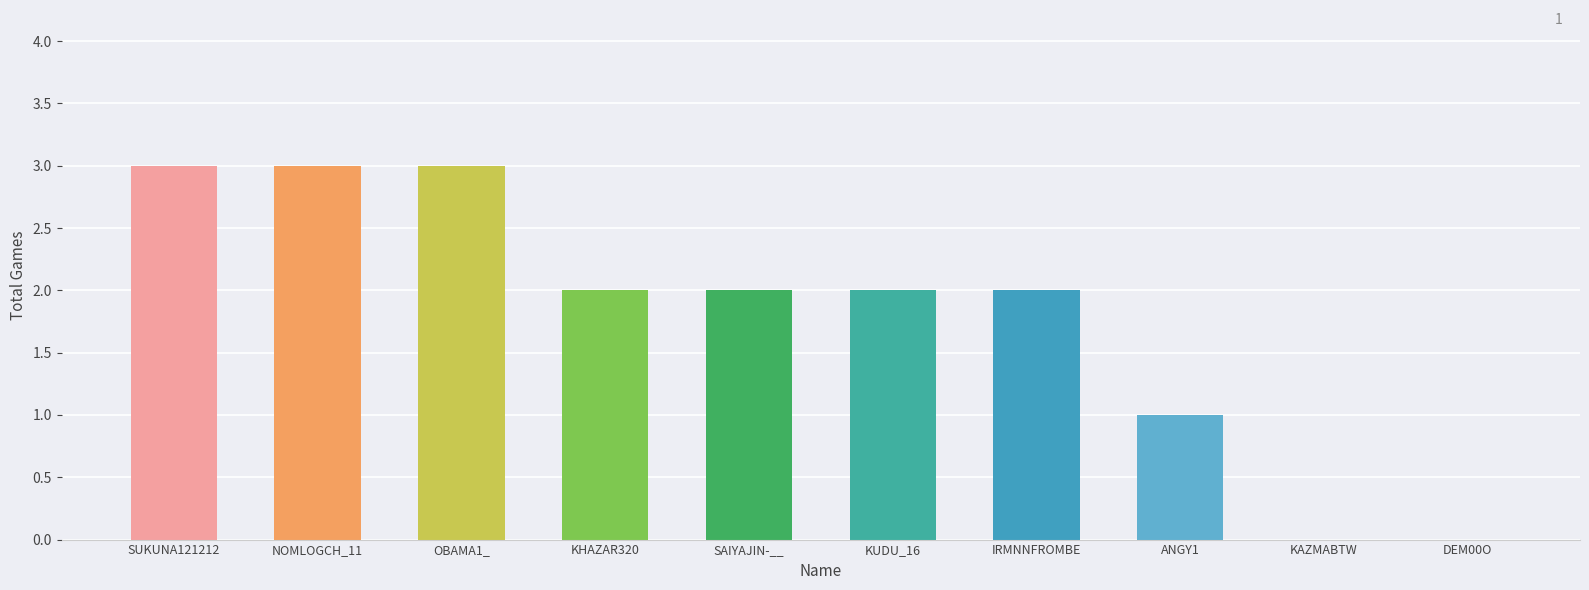

What is the greatest value displayed?

3